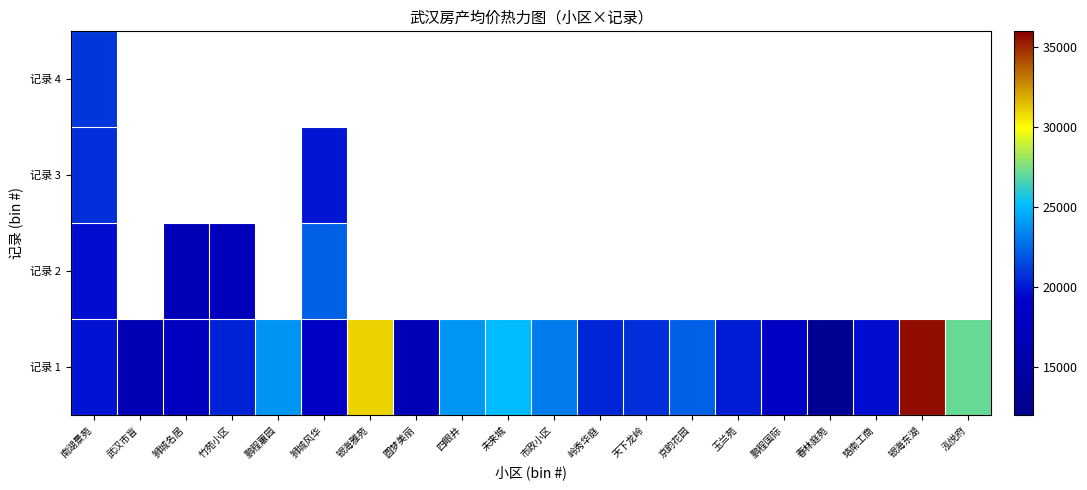

Rank the series at 狮城名居 from lowest to highest value.

记录 2, 记录 3, 记录 4, 记录 1